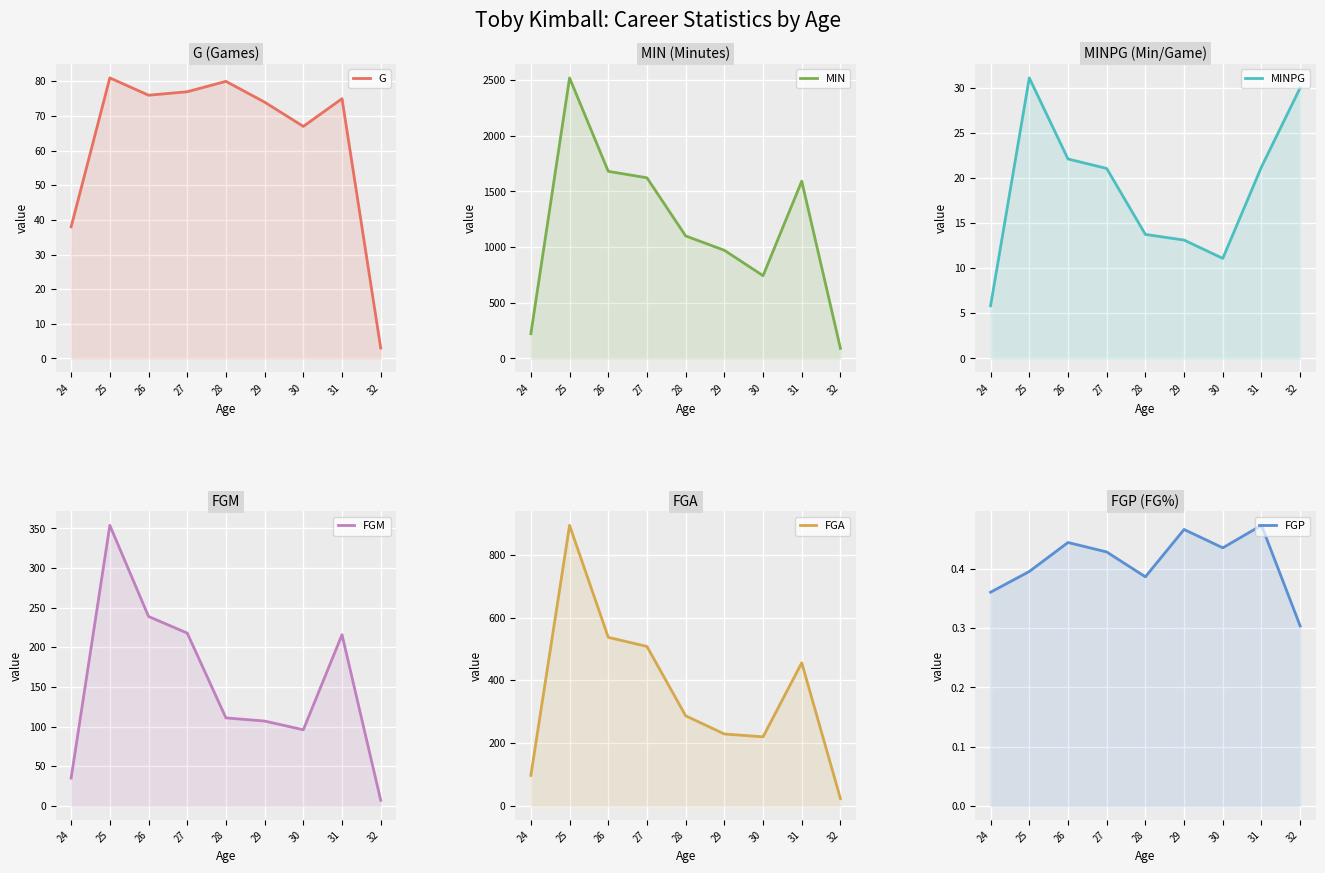

Where does the FGM series first go above 111?

25